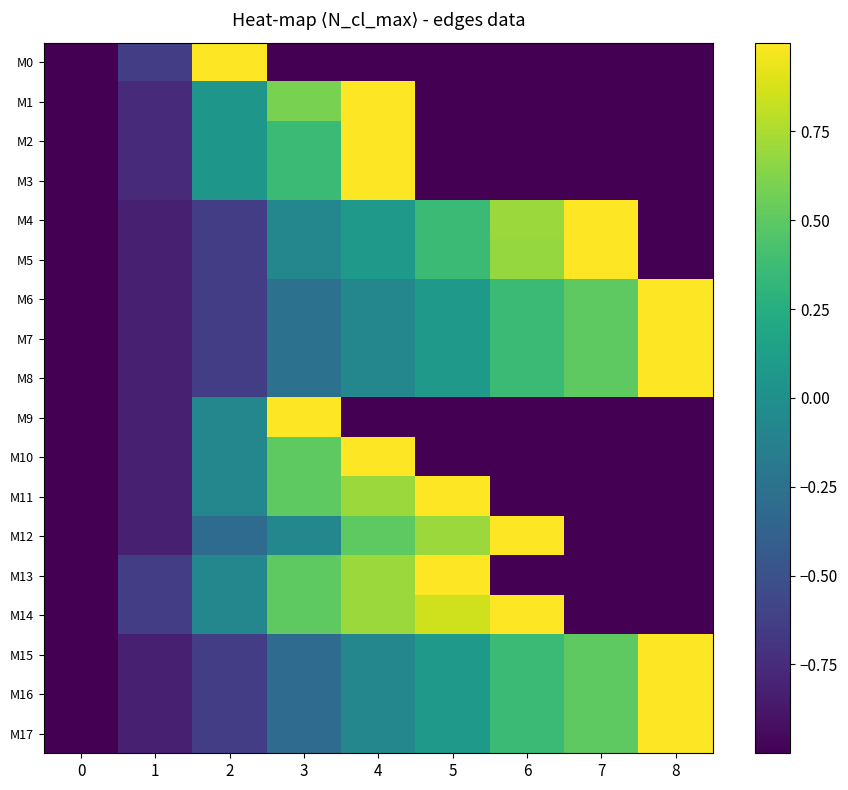

Which category has the highest value across all series?

2